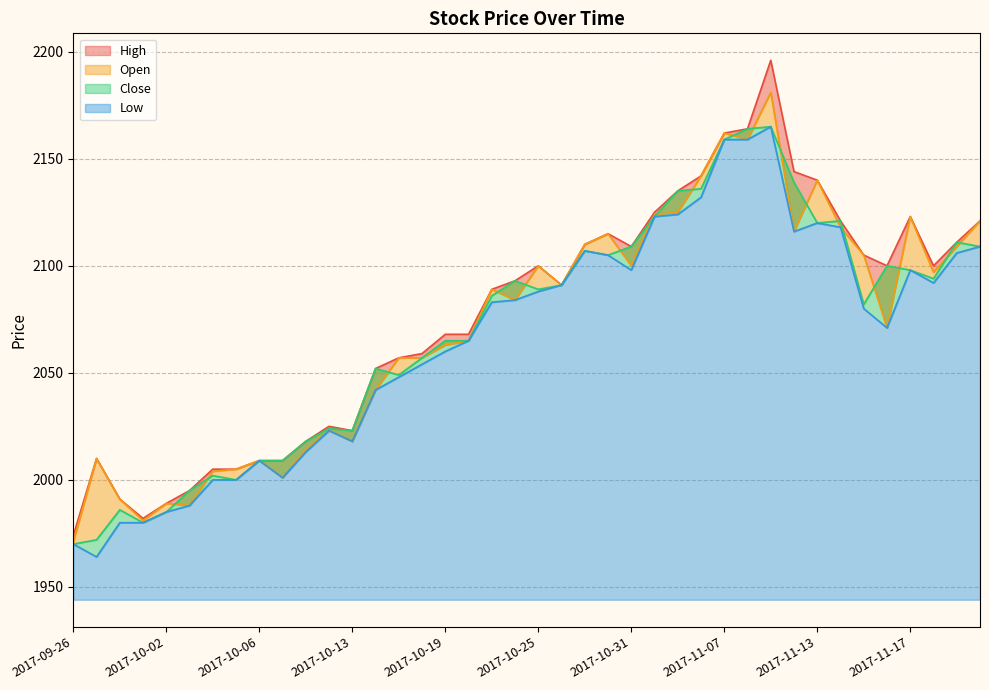

Reading left to right, what are all the values shown in this chart?

High: 1974	2010	1991	1982	1989	1995	2005	2005	2009	2009	2018	2025	2023	2052	2057	2059	2068	2068	2089	2093	2100	2091	2110	2115	2109	2125	2135	2142	2162	2164	2196	2144	2140	2121	2105	2100	2123	2100	2111	2121
Open: 1971	2010	1991	1981	1989	1988	2004	2005	2009	2001	2014	2023	2018	2042	2057	2057	2063	2065	2089	2084	2100	2091	2110	2115	2100	2124	2125	2142	2162	2159	2181	2116	2140	2118	2105	2071	2123	2097	2109	2121
Close: 1970	1972	1986	1980	1985	1995	2002	2000	2009	2009	2018	2024	2023	2052	2049	2057	2065	2065	2086	2093	2089	2091	2107	2105	2109	2123	2135	2136	2159	2164	2165	2139	2120	2121	2082	2100	2098	2094	2111	2109
Low: 1970	1964	1980	1980	1985	1988	2000	2000	2009	2001	2013	2023	2018	2042	2048	2054	2060	2065	2083	2084	2088	2091	2107	2105	2098	2123	2124	2132	2159	2159	2165	2116	2120	2118	2080	2071	2098	2092	2106	2109